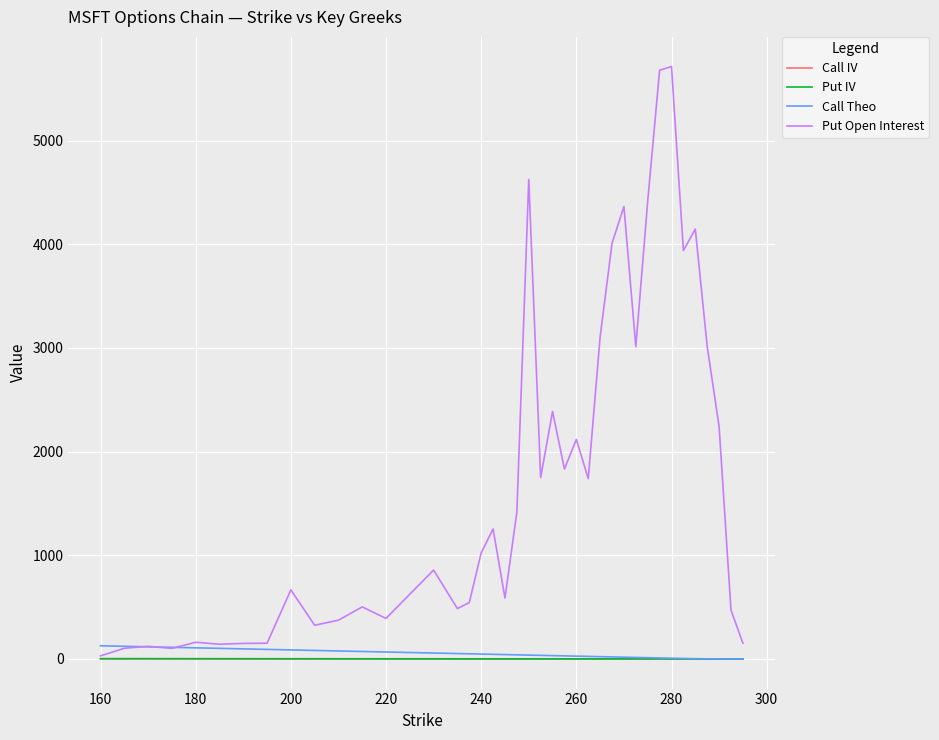

What are all the series names shown in the legend?

Call IV, Put IV, Call Theo, Put Open Interest